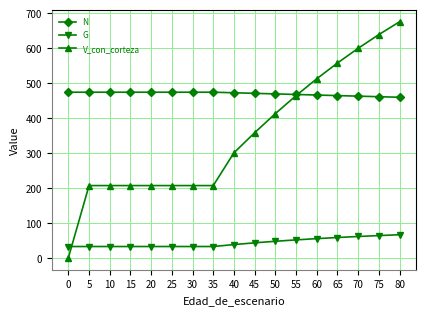

The value of V_con_corteza at 50 is 124.8. True or false?

False